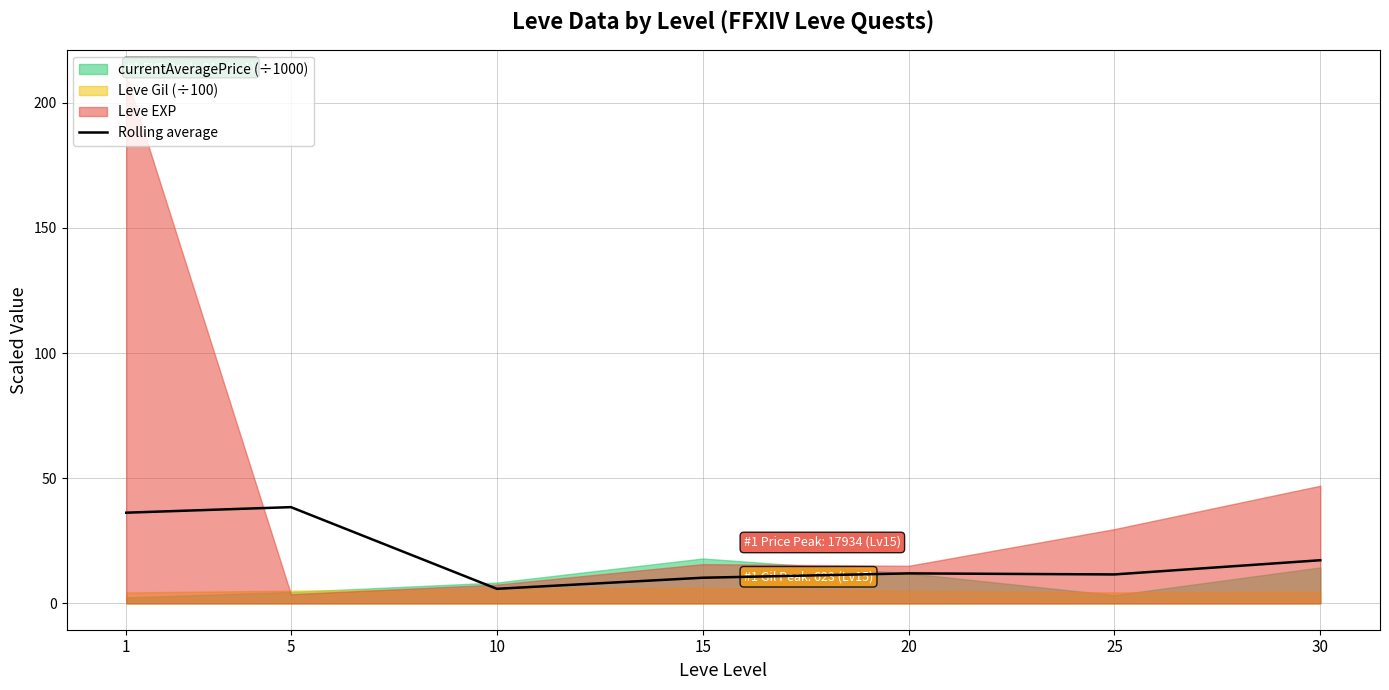

Does the chart have visible grid lines?

Yes